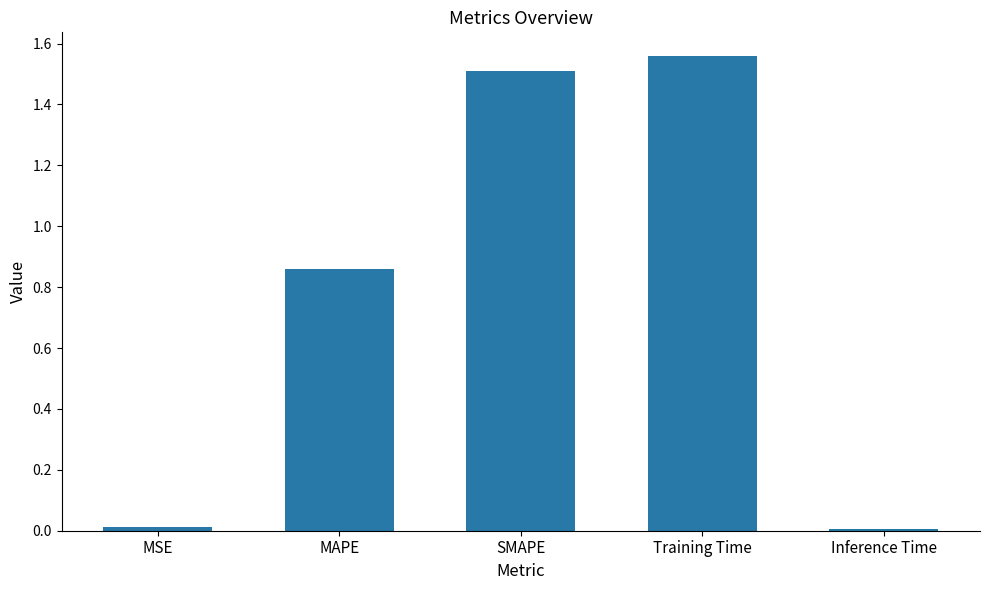

Which label corresponds to the largest value in the chart?

Training Time